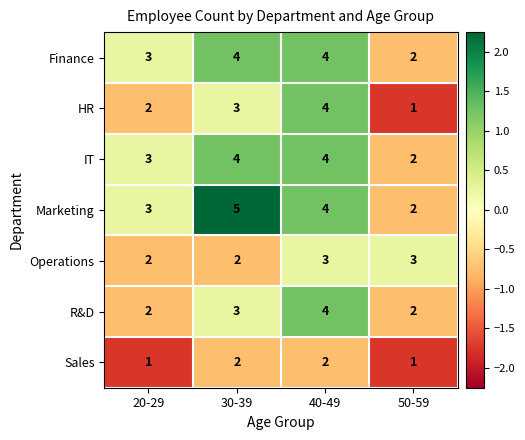

Reading left to right, transcribe all the data shown in this chart.

Finance: 20-29=3	30-39=4	40-49=4	50-59=2
HR: 20-29=2	30-39=3	40-49=4	50-59=1
IT: 20-29=3	30-39=4	40-49=4	50-59=2
Marketing: 20-29=3	30-39=5	40-49=4	50-59=2
Operations: 20-29=2	30-39=2	40-49=3	50-59=3
R&D: 20-29=2	30-39=3	40-49=4	50-59=2
Sales: 20-29=1	30-39=2	40-49=2	50-59=1